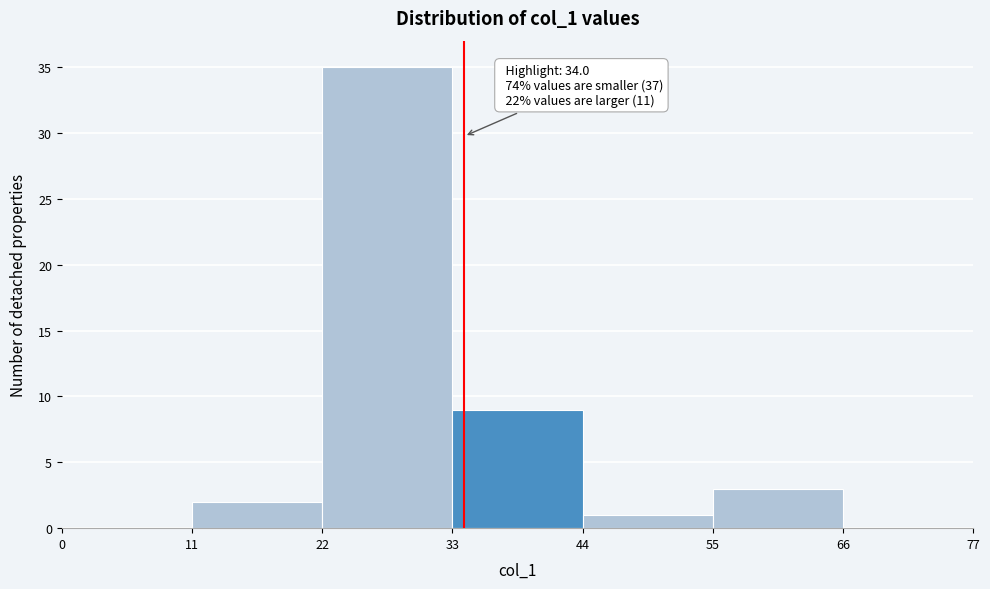

Over which range of the x-axis is the bar tallest?

22 to 33